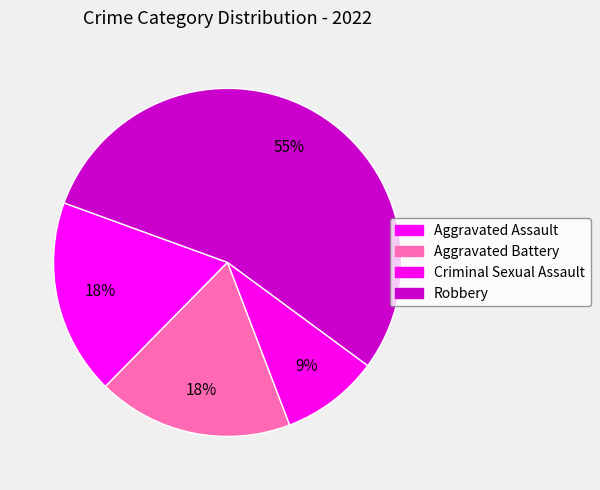

Is it true that Criminal Sexual Assault is 9% of the pie?

True